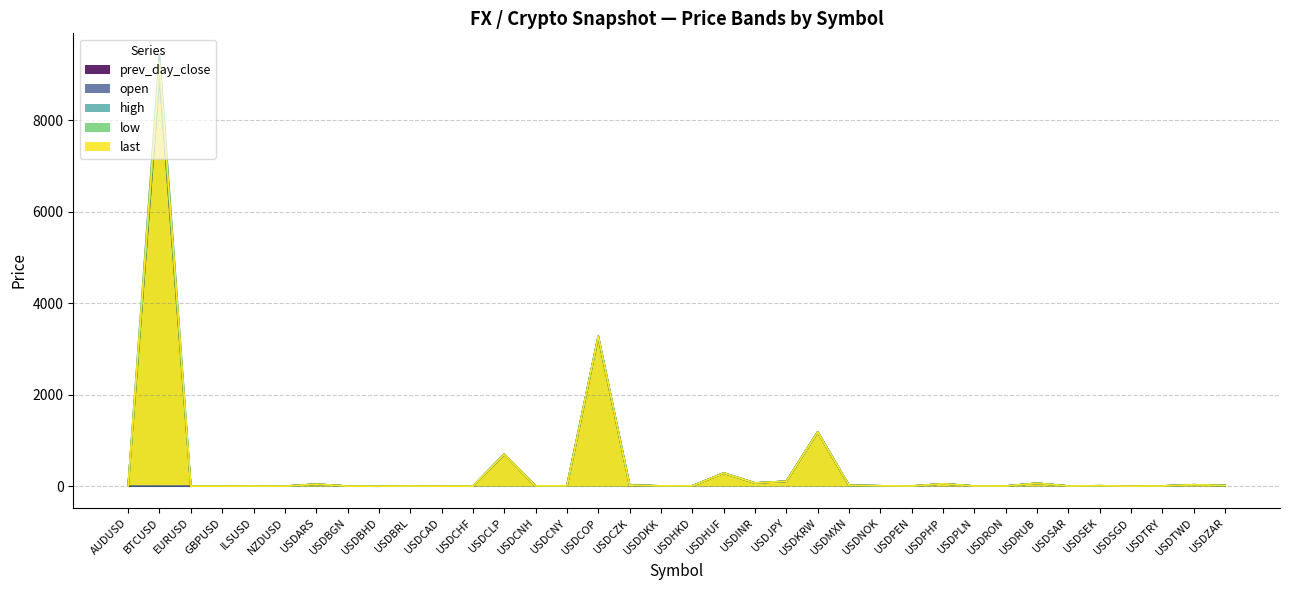

True or false: last has more than 0 interior local peaks.

True